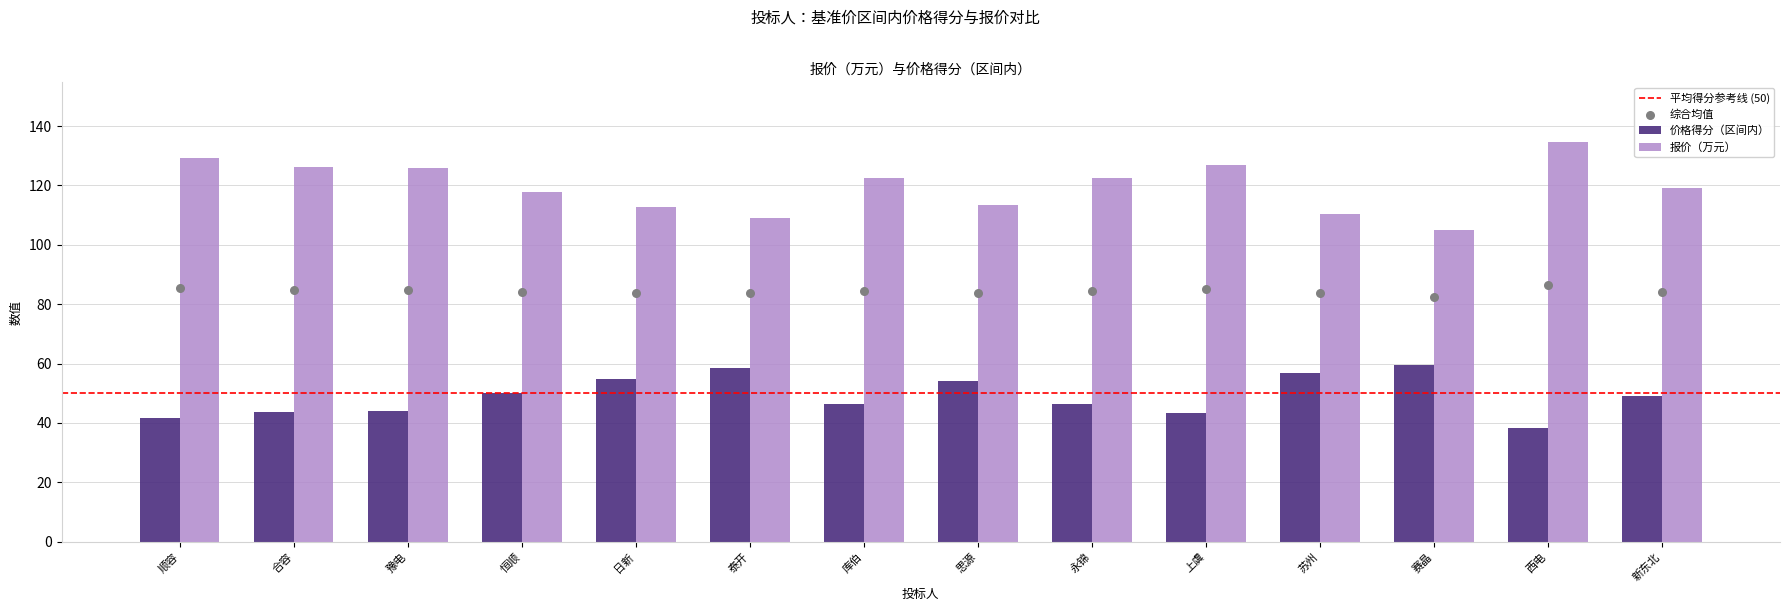

Which series has the widest spread of Y values?

报价（万元）